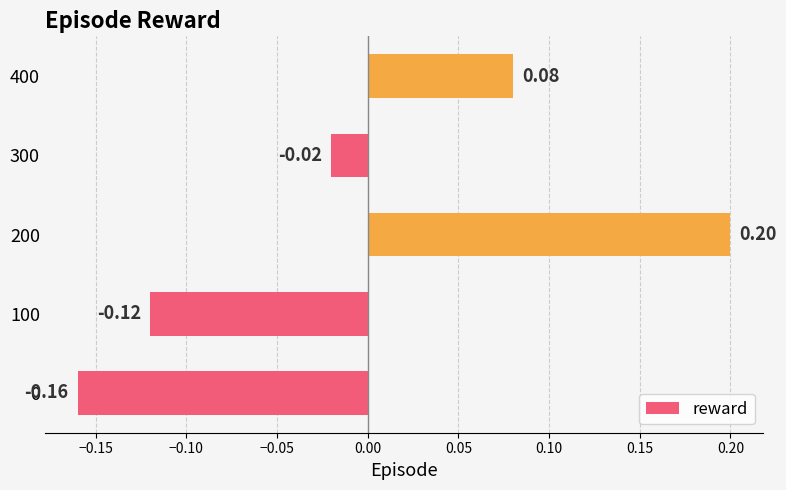

At which label is the value closest to 0?

300